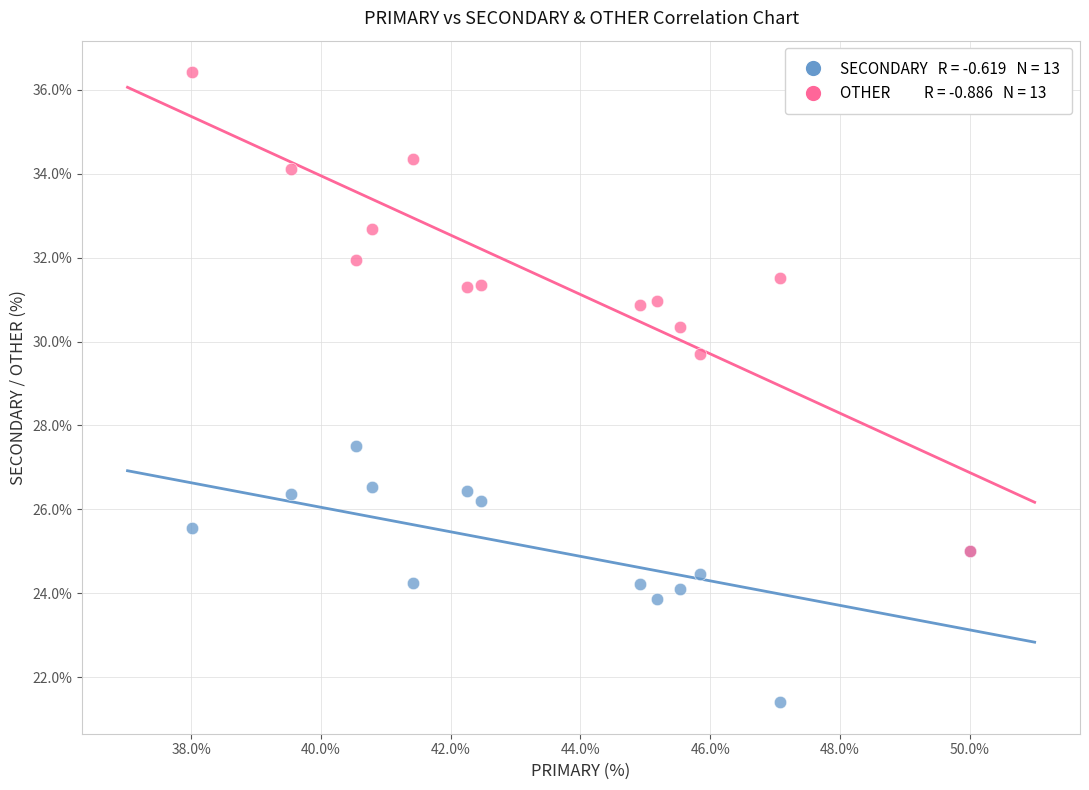

Across all series, what Y value is closest to 28?

27.5